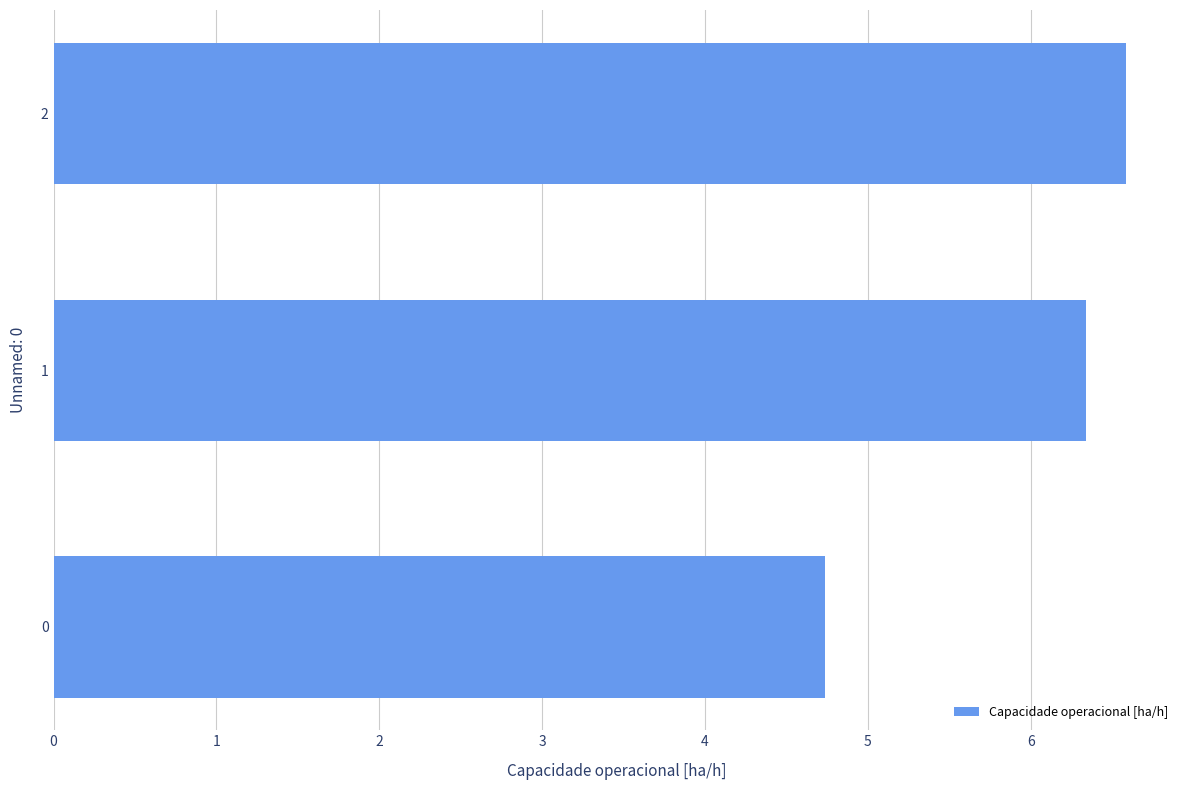

How many values exceed 6?

2